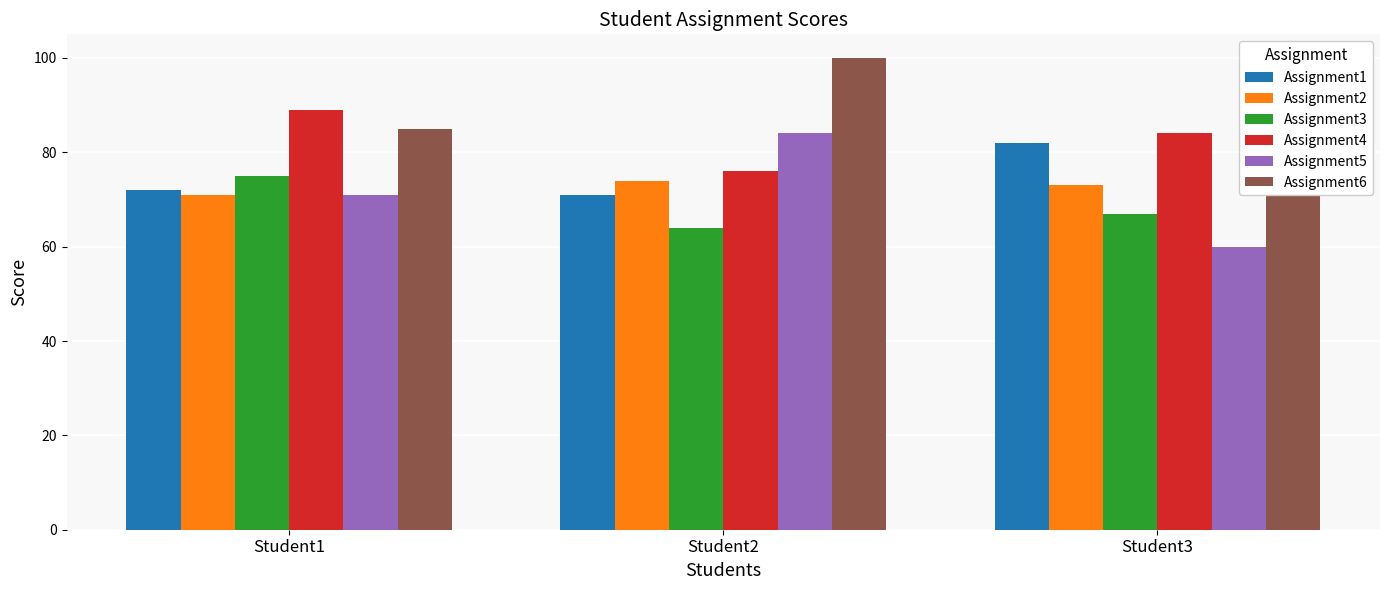

Reading left to right, transcribe all the data shown in this chart.

Assignment1: 72	71	82
Assignment2: 71	74	73
Assignment3: 75	64	67
Assignment4: 89	76	84
Assignment5: 71	84	60
Assignment6: 85	100	77